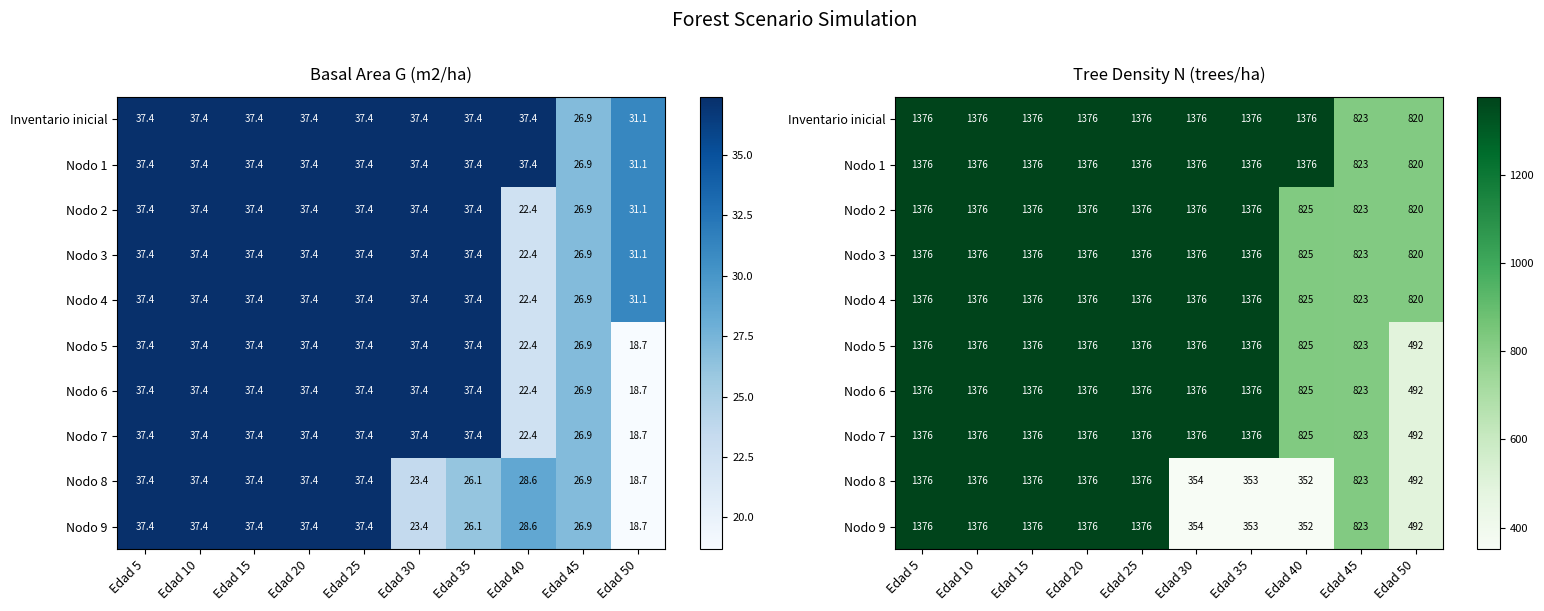

Is the value of Nodo 7 at Edad 35 greater than the value of Nodo 2 at Edad 45?

Yes